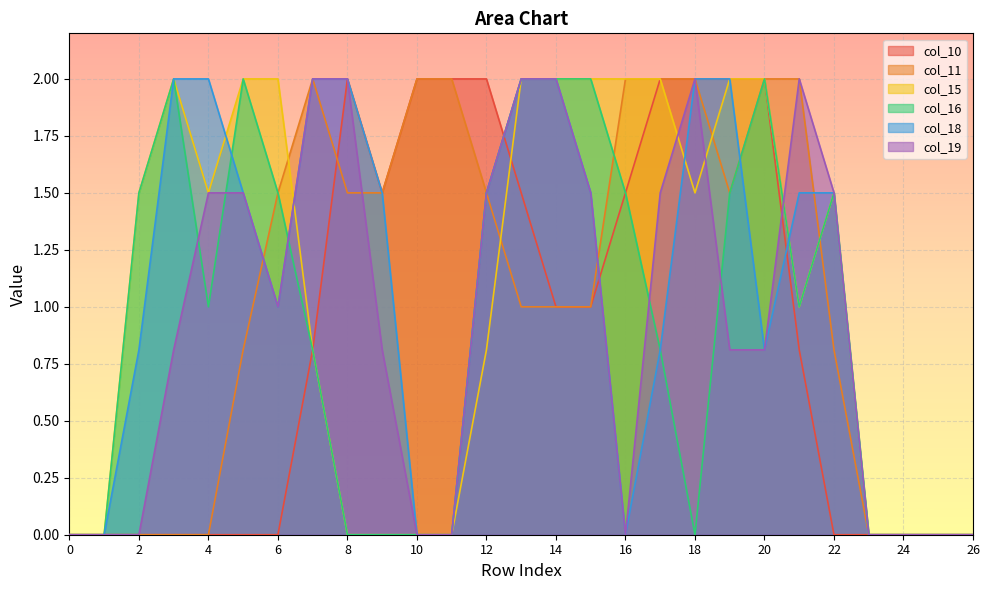

Rank the series by their maximum value, from highest to lowest.

col_10, col_11, col_15, col_16, col_18, col_19